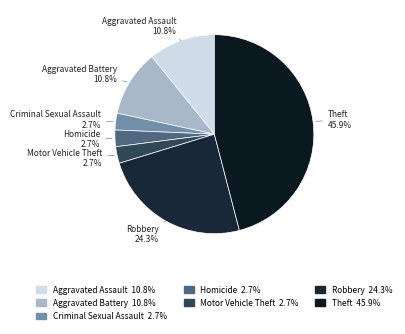

Count the number of slices in the pie.

7